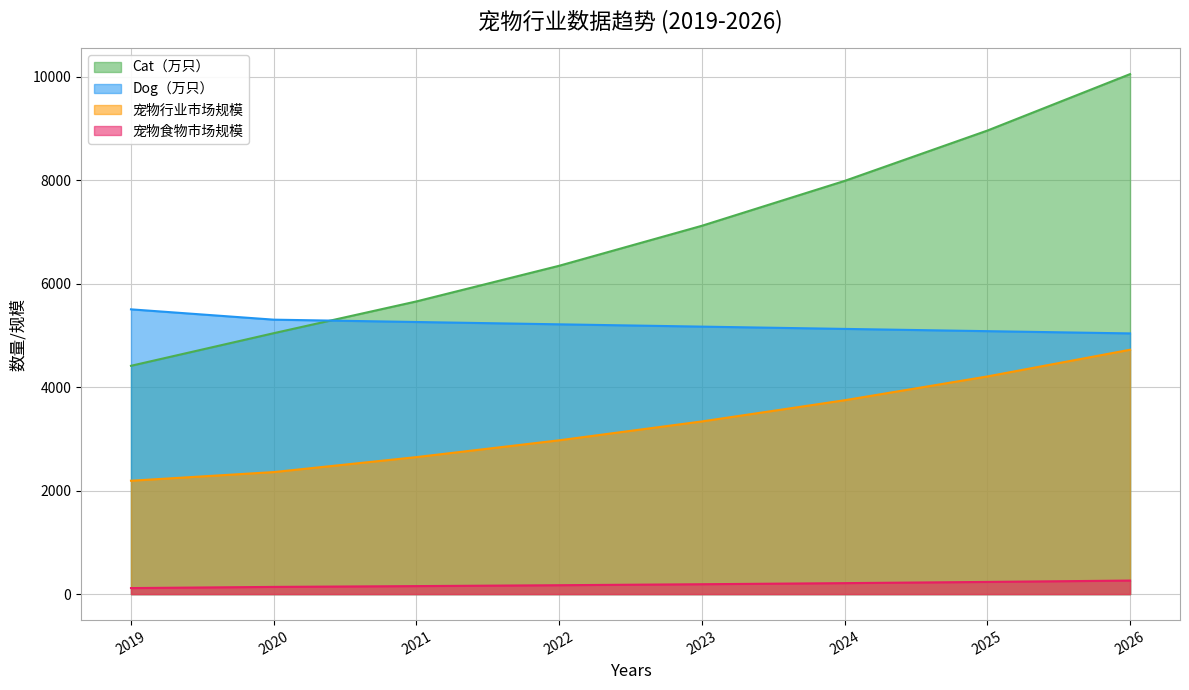

Reading left to right, list all the values displayed in this chart.

Cat（万只）: 2019=4412.0	2020=5042.2	2021=5656.3	2022=6345.3	2023=7118.2	2024=7985.2	2025=8957.8	2026=10048.9
Dog（万只）: 2019=5503.0	2020=5303.7	2021=5258.4	2022=5213.6	2023=5169.2	2024=5125.1	2025=5081.4	2026=5038.1
宠物行业市场规模: 2019=2191.0	2020=2358.2	2021=2647.6	2022=2972.4	2023=3337.1	2024=3746.6	2025=4206.3	2026=4722.4
宠物食物市场规模: 2019=116.4	2020=139.1	2021=154.6	2022=171.7	2023=190.7	2024=211.9	2025=235.4	2026=261.5